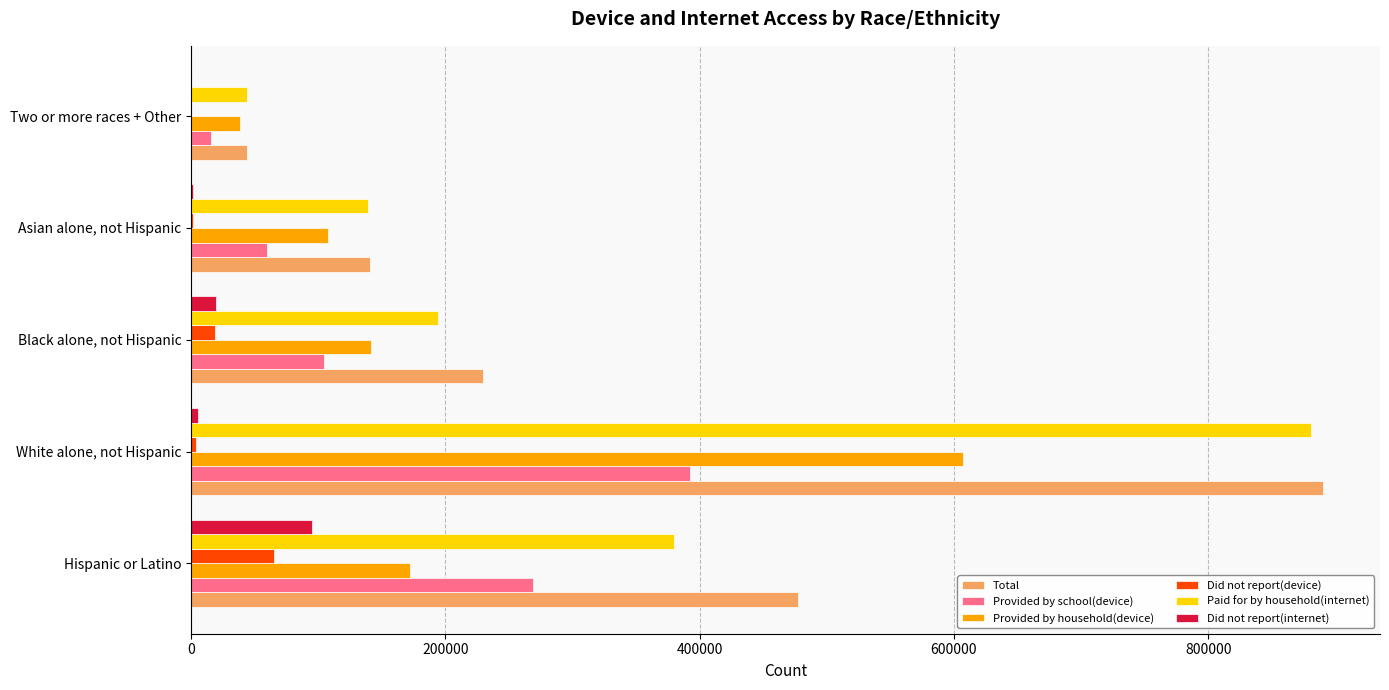

What is the maximum value for Total?

890634